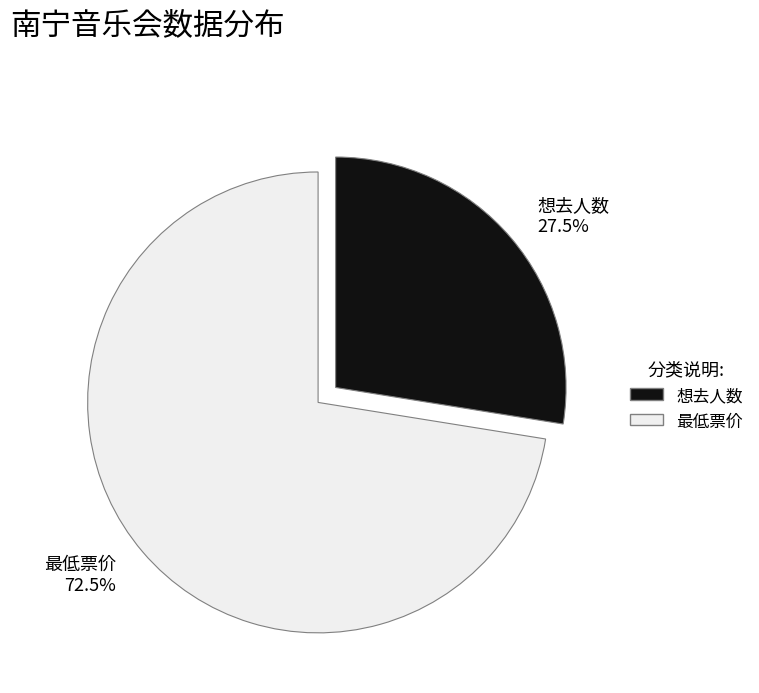

Between 最低票价 and 想去人数, which is larger?

最低票价